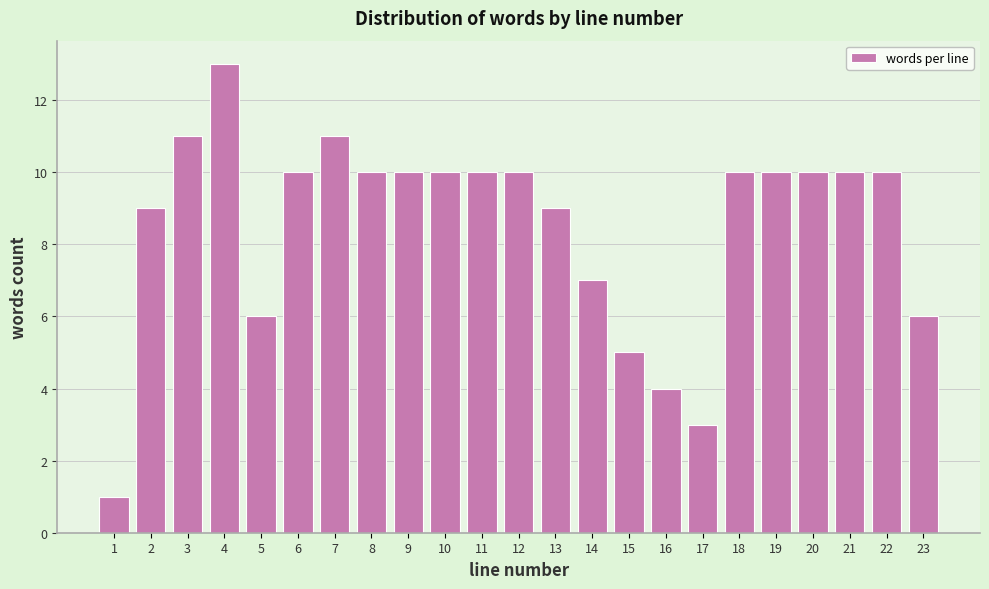

Reading left to right, list every bar in this chart as the range it spans on the x-axis followed by its height. The values are not printed on the chart, so give them approximately, as read against the axis.

0.5 to 1.5: 1
1.5 to 2.5: 9
2.5 to 3.5: 11
3.5 to 4.5: 13
4.5 to 5.5: 6
5.5 to 6.5: 10
6.5 to 7.5: 11
7.5 to 8.5: 10
8.5 to 9.5: 10
9.5 to 10.5: 10
10.5 to 11.5: 10
11.5 to 12.5: 10
12.5 to 13.5: 9
13.5 to 14.5: 7
14.5 to 15.5: 5
15.5 to 16.5: 4
16.5 to 17.5: 3
17.5 to 18.5: 10
18.5 to 19.5: 10
19.5 to 20.5: 10
20.5 to 21.5: 10
21.5 to 22.5: 10
22.5 to 23.5: 6